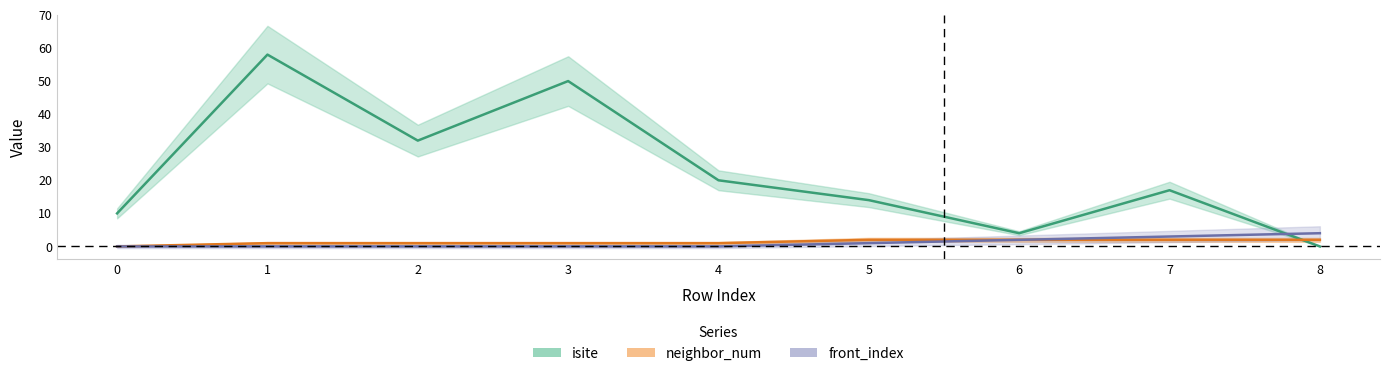

Which series has the largest total across all categories?

isite